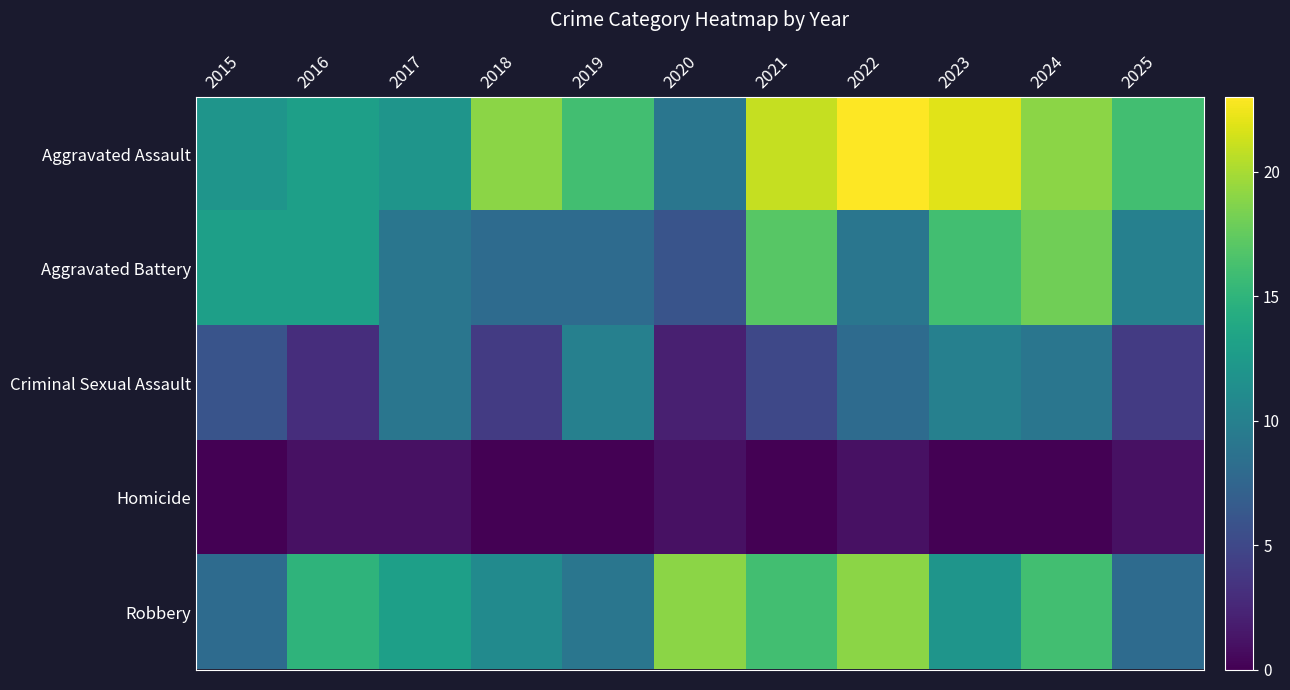

What is the greatest value displayed?

23